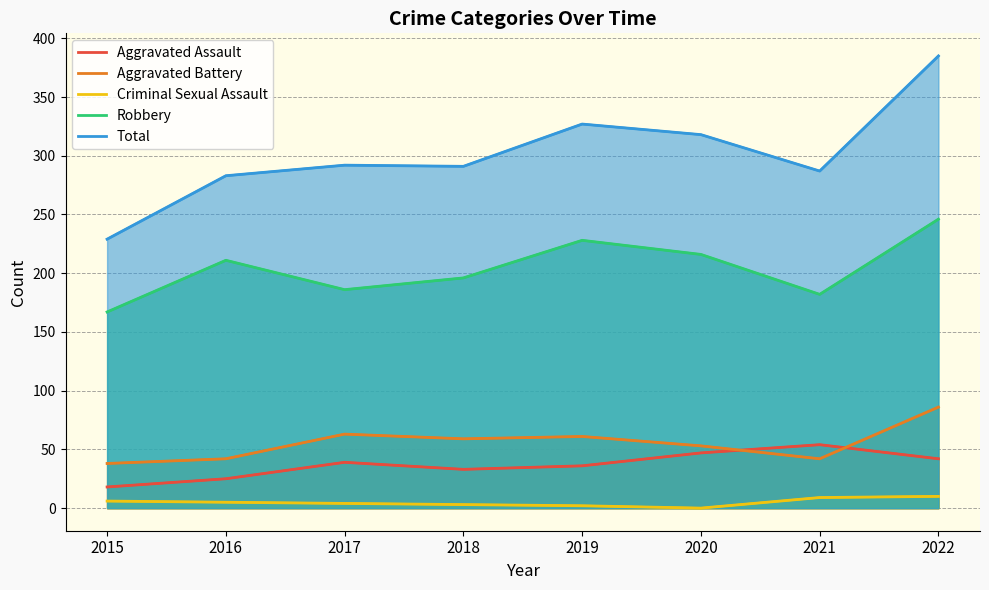

How many intersections are there between Aggravated Battery and Aggravated Assault?

2